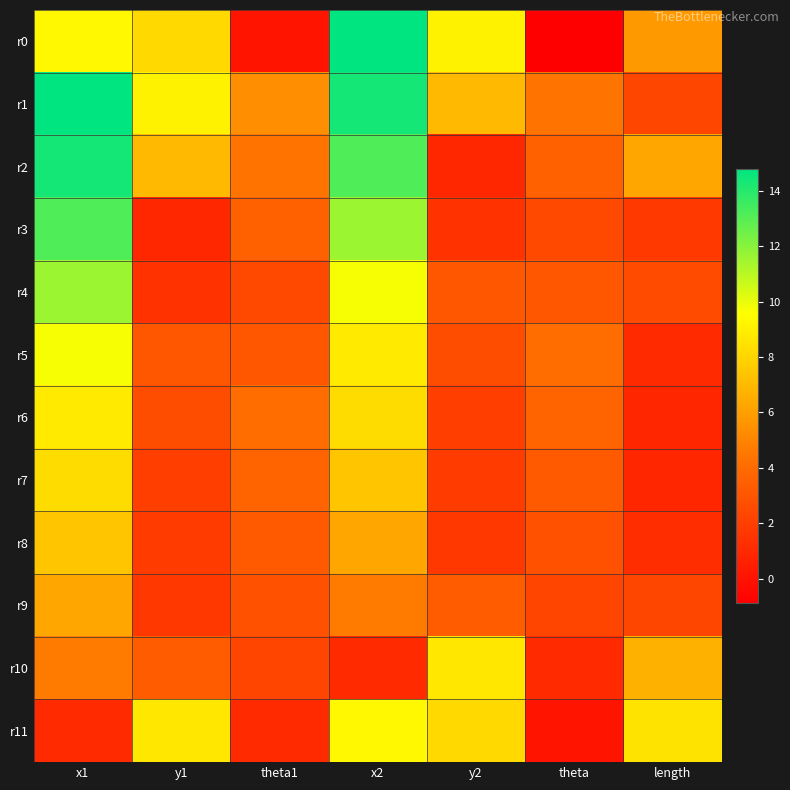

Between x2 and y1, which is larger?

x2